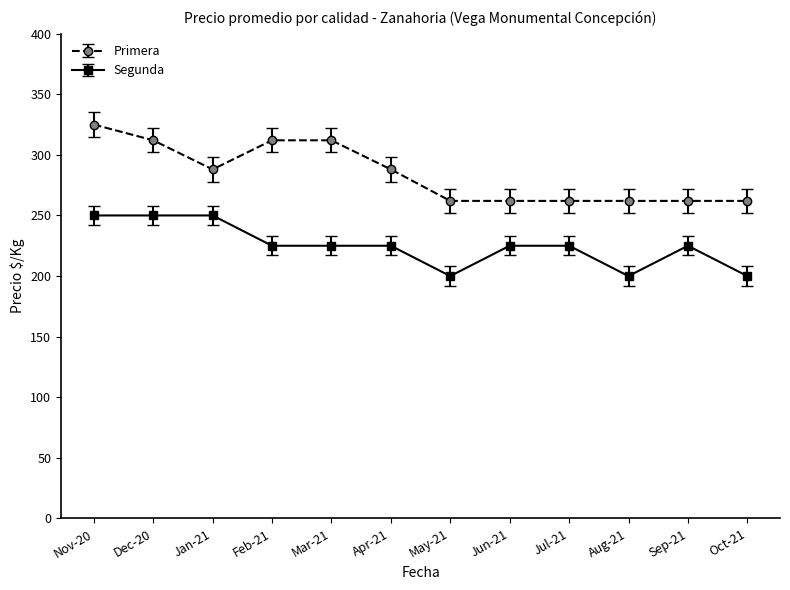

Count the number of categories in the chart.

12